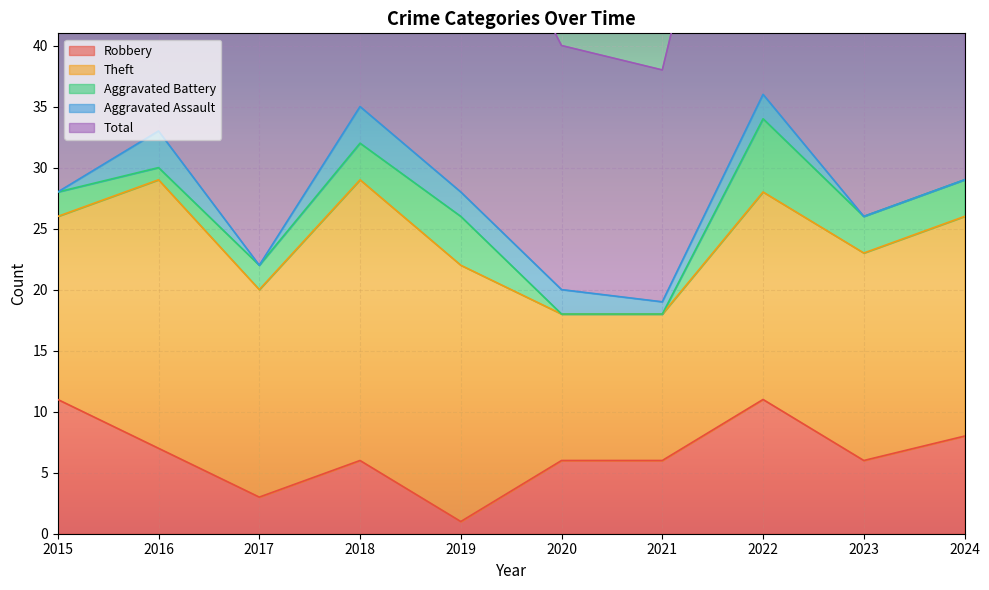

Reading left to right, extract all data points from this chart.

Robbery: 2015=11	2016=7	2017=3	2018=6	2019=1	2020=6	2021=6	2022=11	2023=6	2024=8
Theft: 2015=15	2016=22	2017=17	2018=23	2019=21	2020=12	2021=12	2022=17	2023=17	2024=18
Aggravated Battery: 2015=2	2016=1	2017=2	2018=3	2019=4	2020=0	2021=0	2022=6	2023=3	2024=3
Aggravated Assault: 2015=0	2016=3	2017=0	2018=3	2019=2	2020=2	2021=1	2022=2	2023=0	2024=0
Total: 2015=28	2016=33	2017=23	2018=35	2019=28	2020=20	2021=19	2022=36	2023=28	2024=29